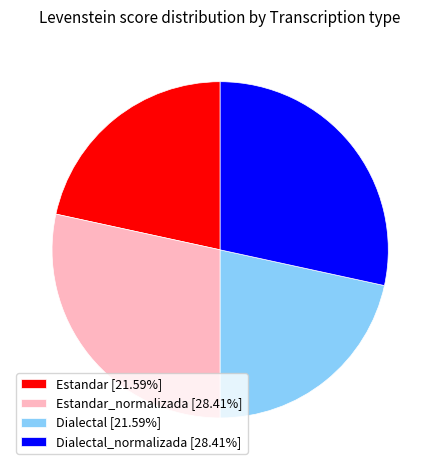

Count the number of slices in the pie.

4